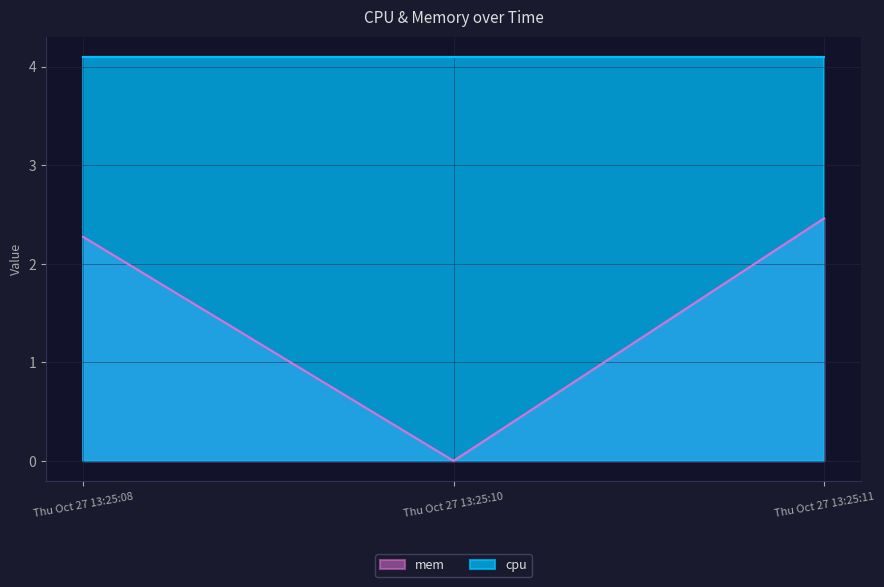

Which category has the highest value across all series?

Thu Oct 27 13:25:11